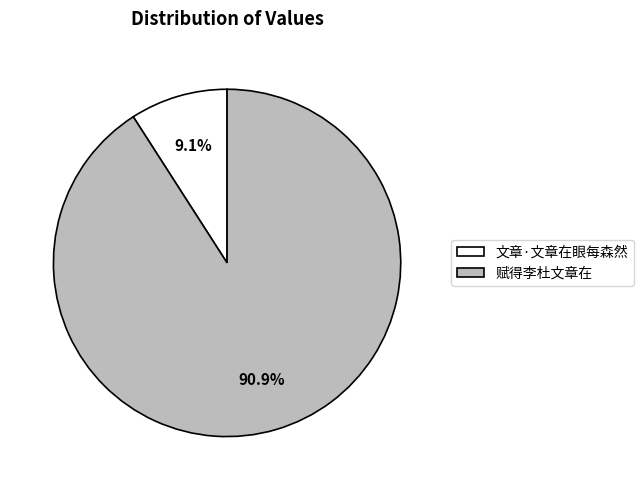

To the nearest percent, what percentage of the pie is 赋得李杜文章在?

91%